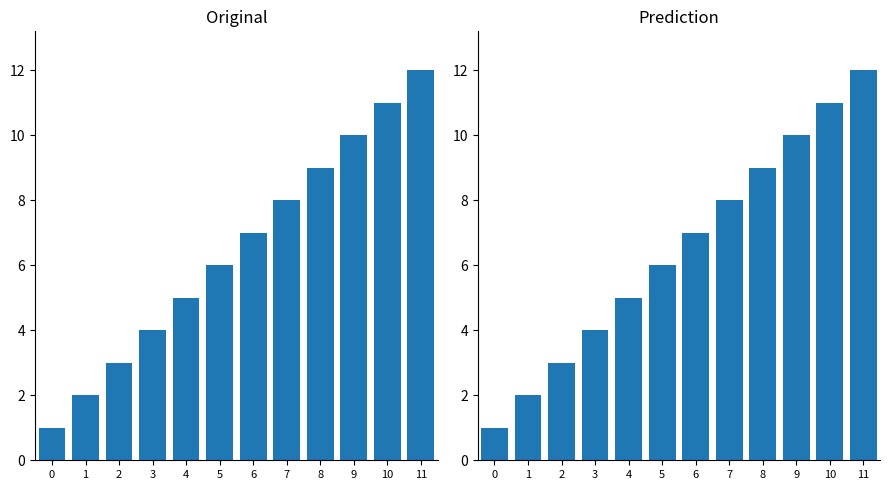

Reading right to left, transcribe all the data shown in this chart.

11=12	10=11	9=10	8=9	7=8	6=7	5=6	4=5	3=4	2=3	1=2	0=1